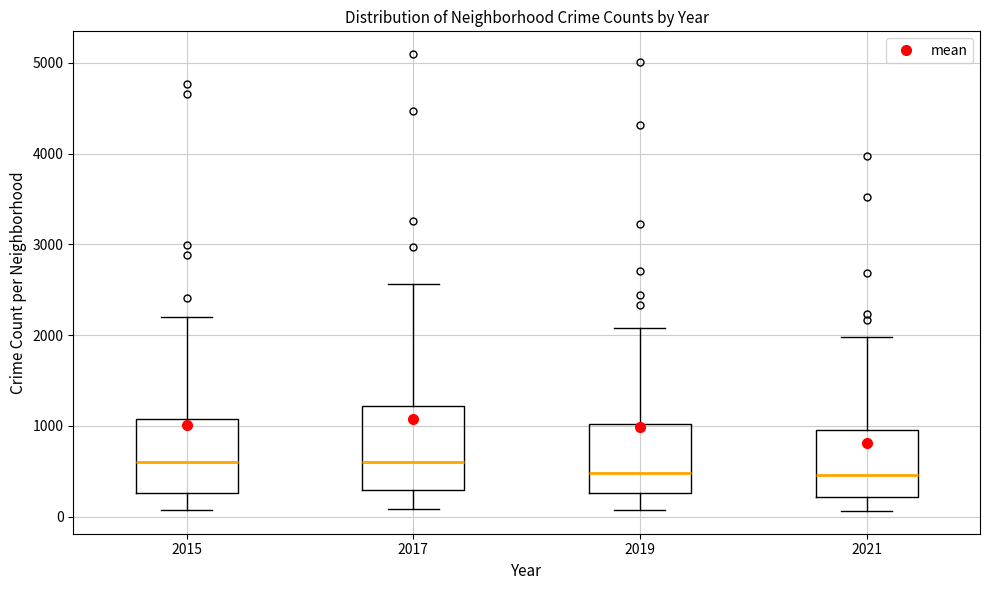

Which box is the tallest, from its lower edge to its upper edge?

2017